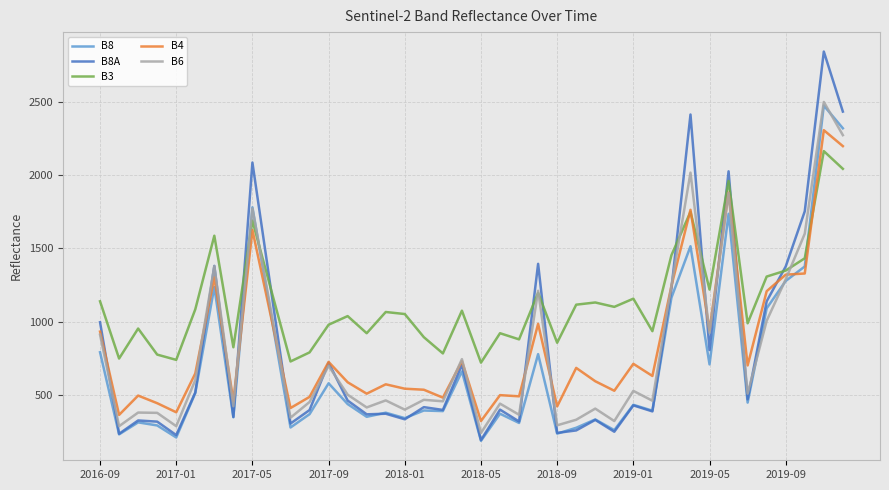

Which series has the largest range (max minus min)?

B8A